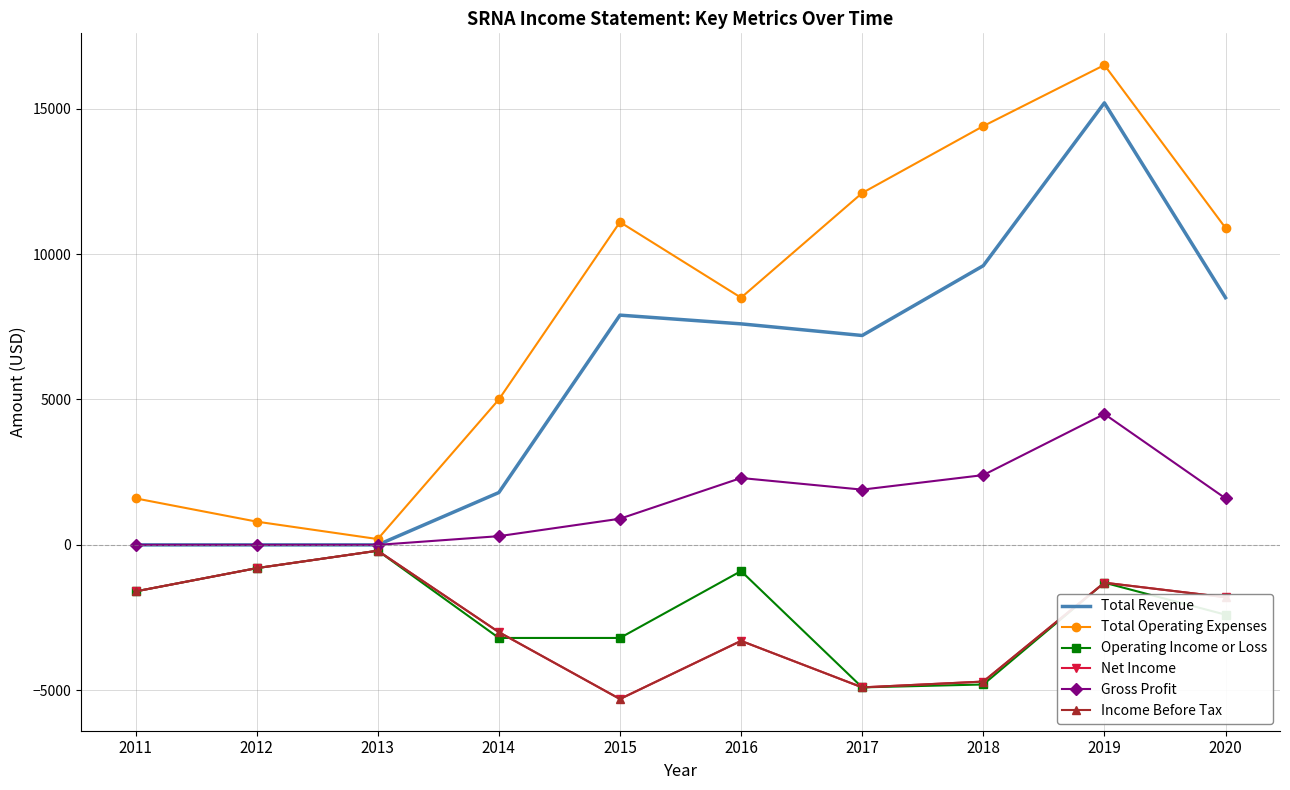

List the series in order of their peak value, highest first.

Total Operating Expenses, Total Revenue, Gross Profit, Operating Income or Loss, Net Income, Income Before Tax